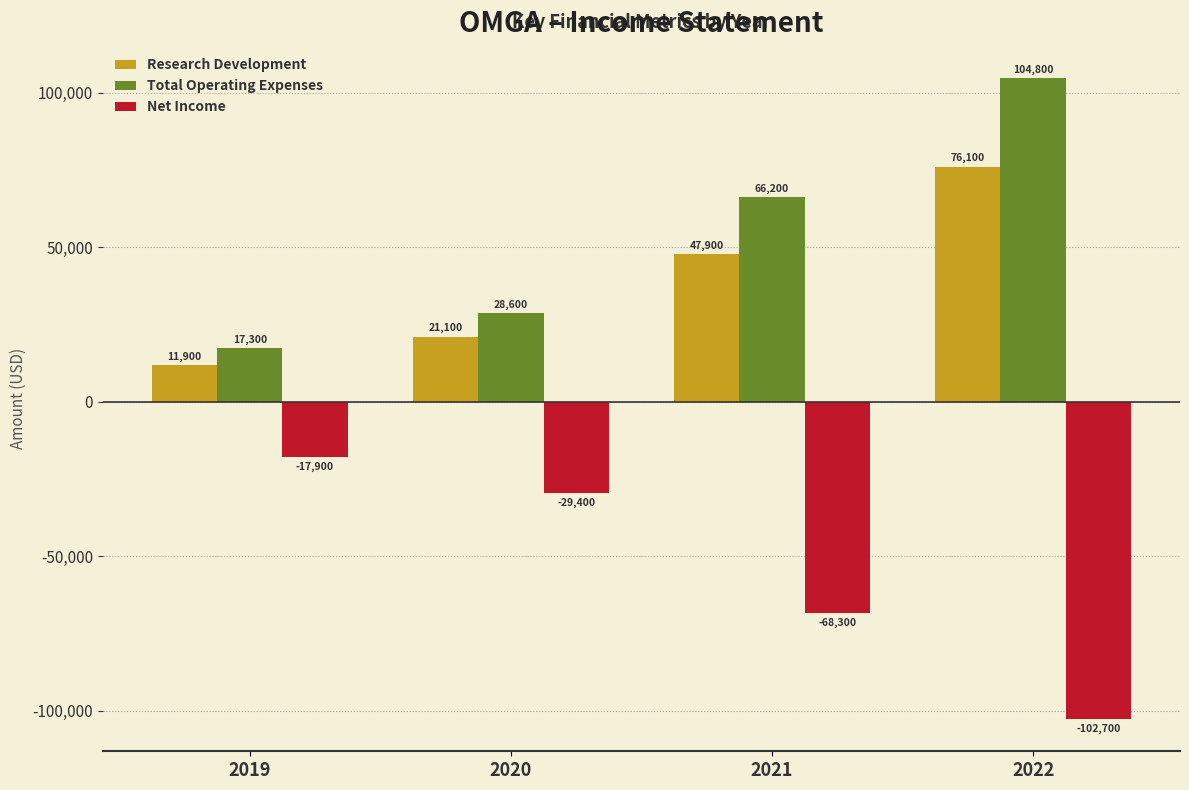

Is the value of Research Development at 2021 greater than the value of Total Operating Expenses at 2021?

No